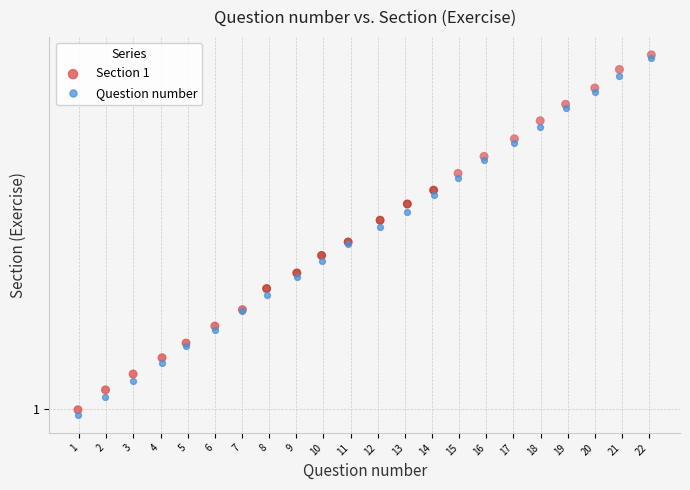

What are all the series names shown in the legend?

Section 1, Question number